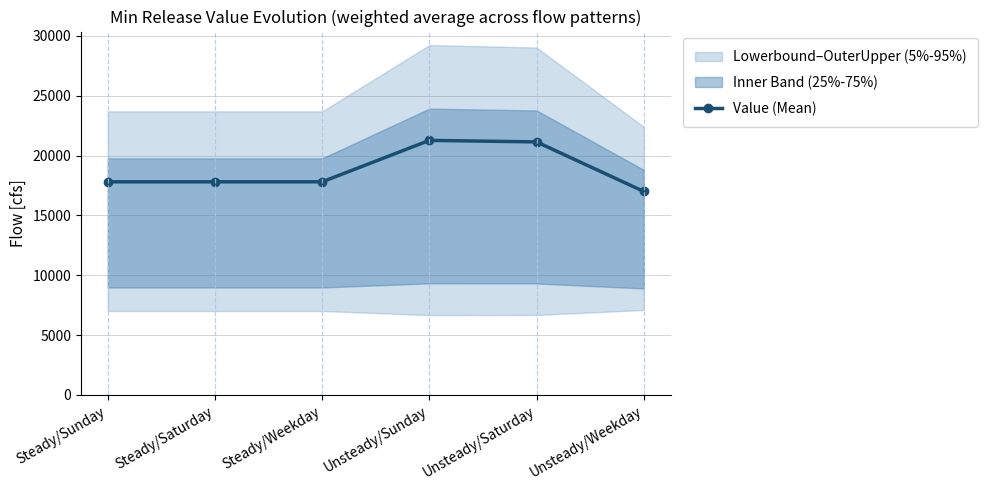

The chart shows a value of 21146.5 at Unsteady/Saturday. True or false?

True